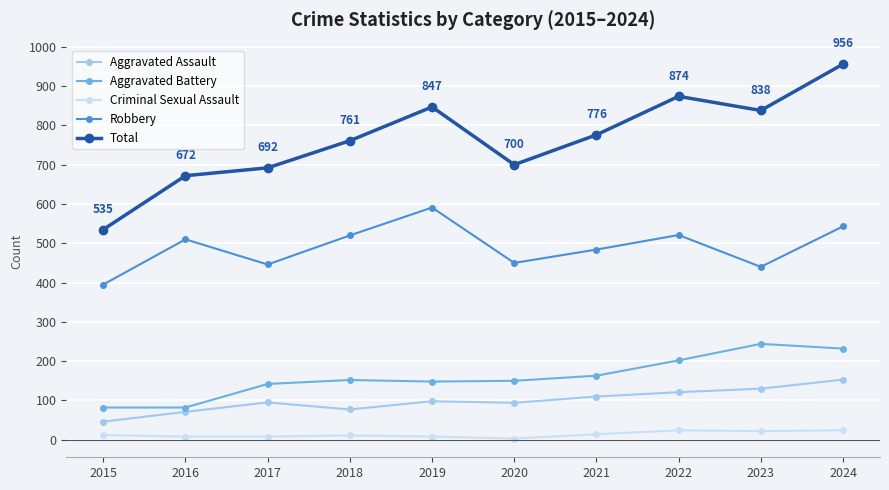

Rank the series by their maximum value, from lowest to highest.

Criminal Sexual Assault, Aggravated Assault, Aggravated Battery, Robbery, Total